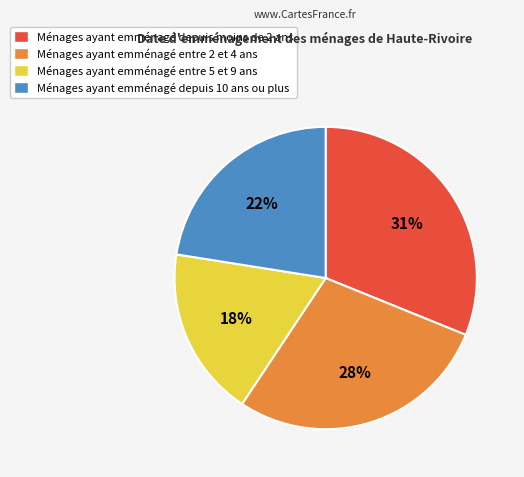

Count the number of slices in the pie.

4